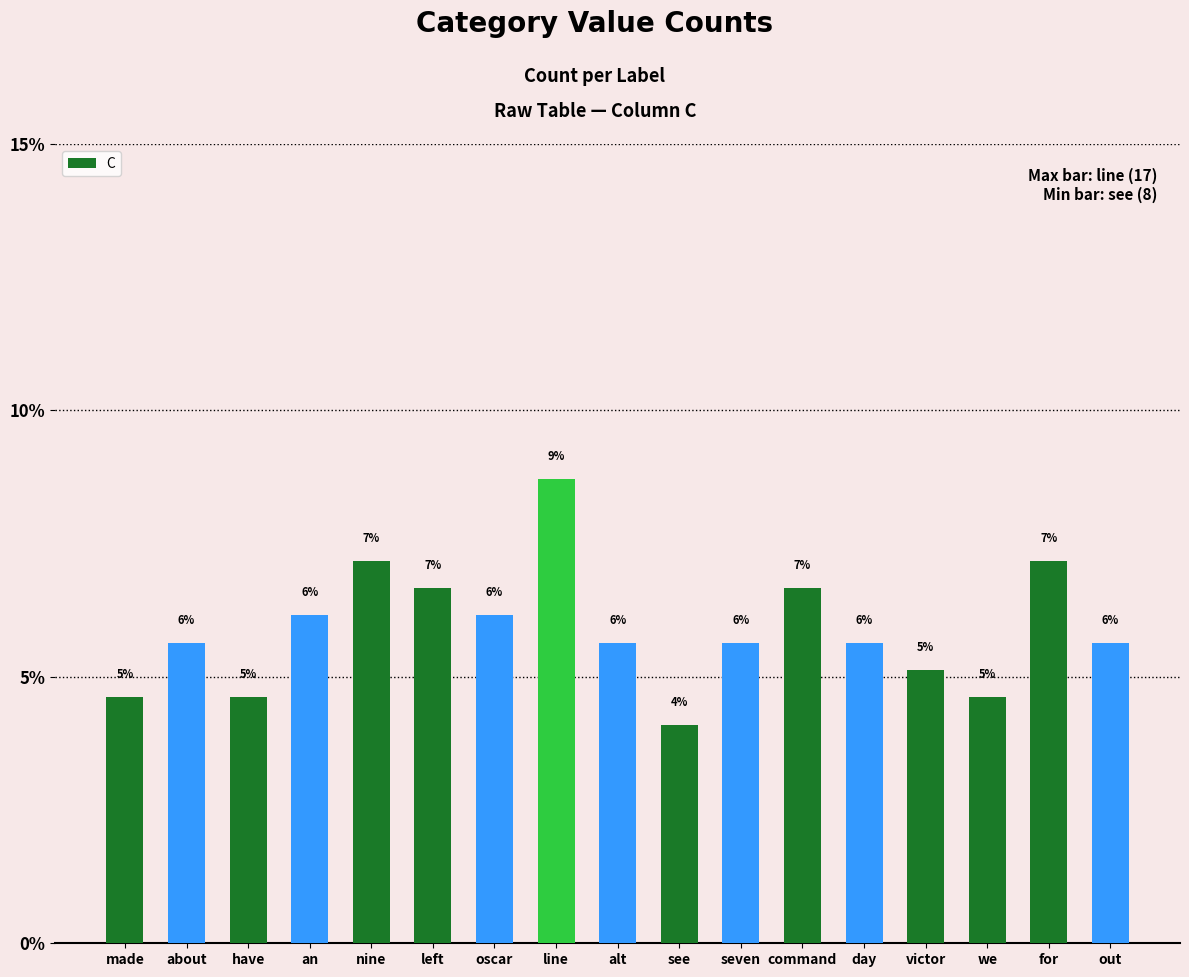

How many bars are there in total?

17